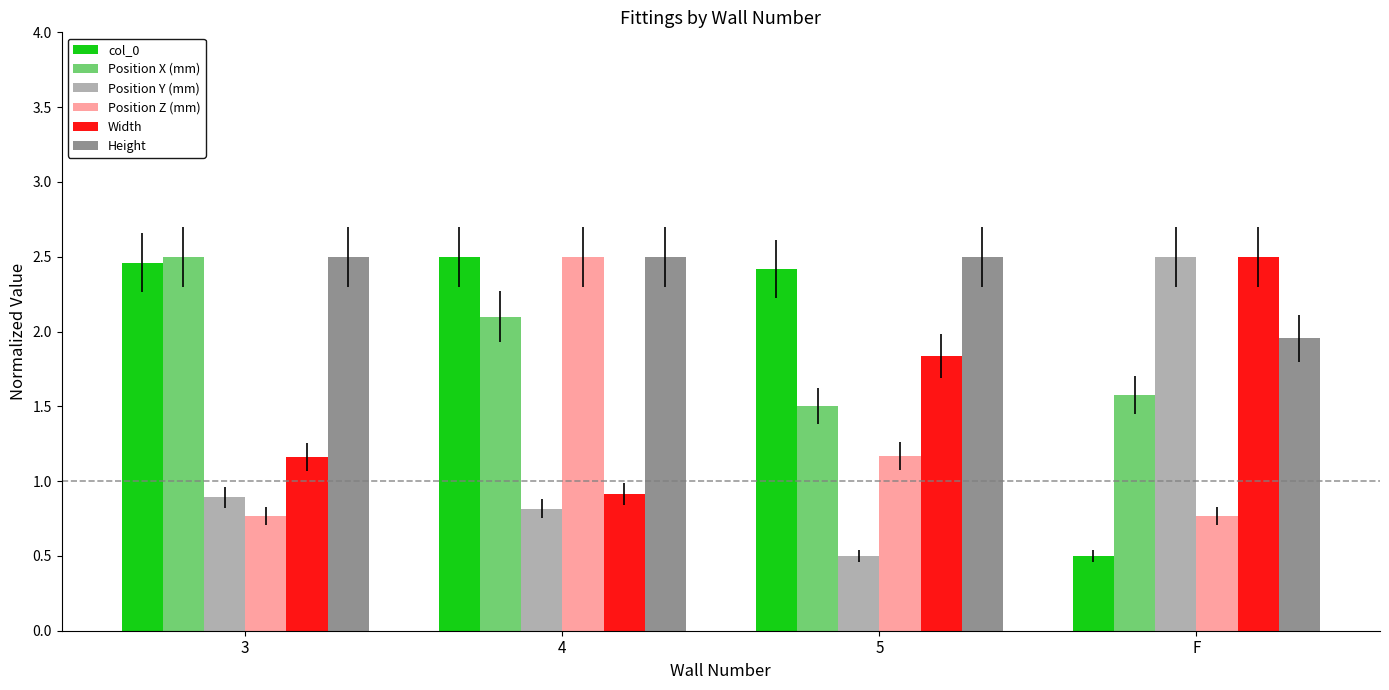

What value does the Position X (mm) series have at 5?

1.5